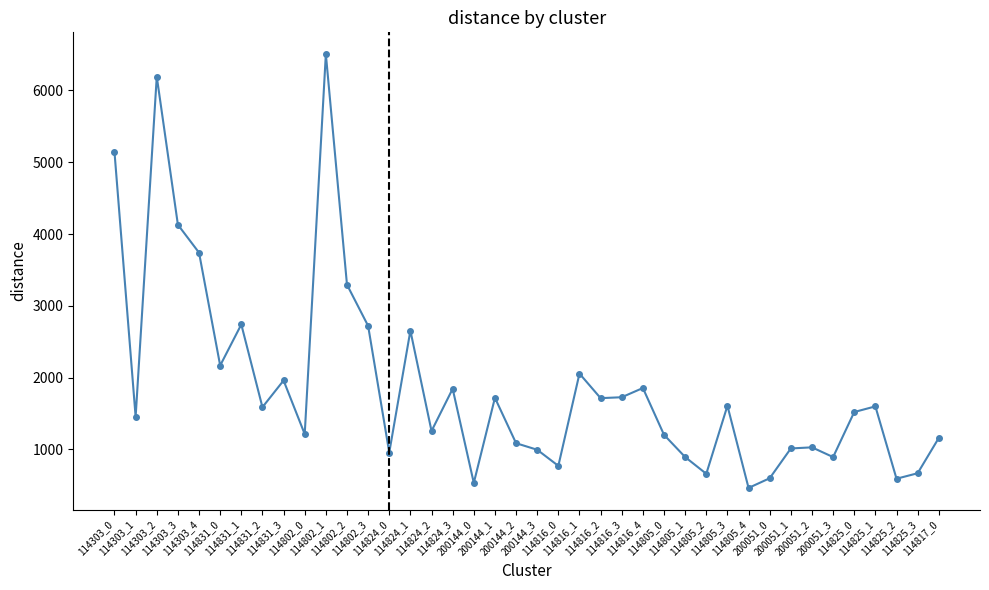

At which category does the chart reach its minimum across all series?

114805_4